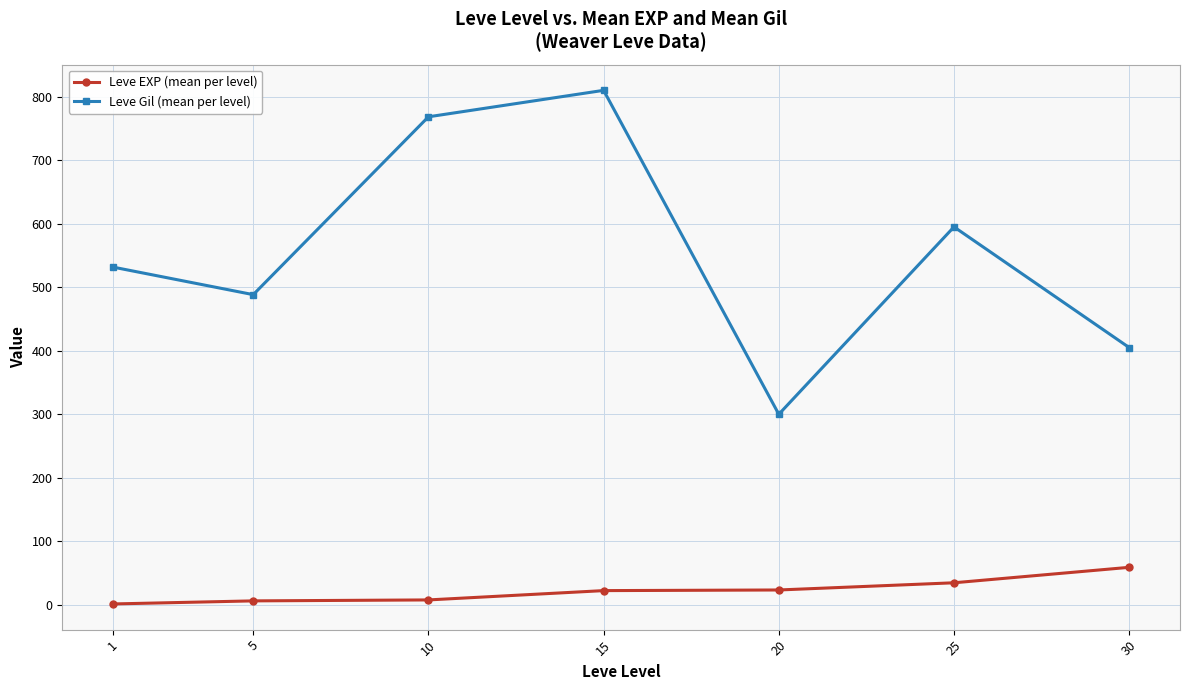

What is the difference between the maximum and minimum values in the Leve EXP (mean per level) series?

57.7